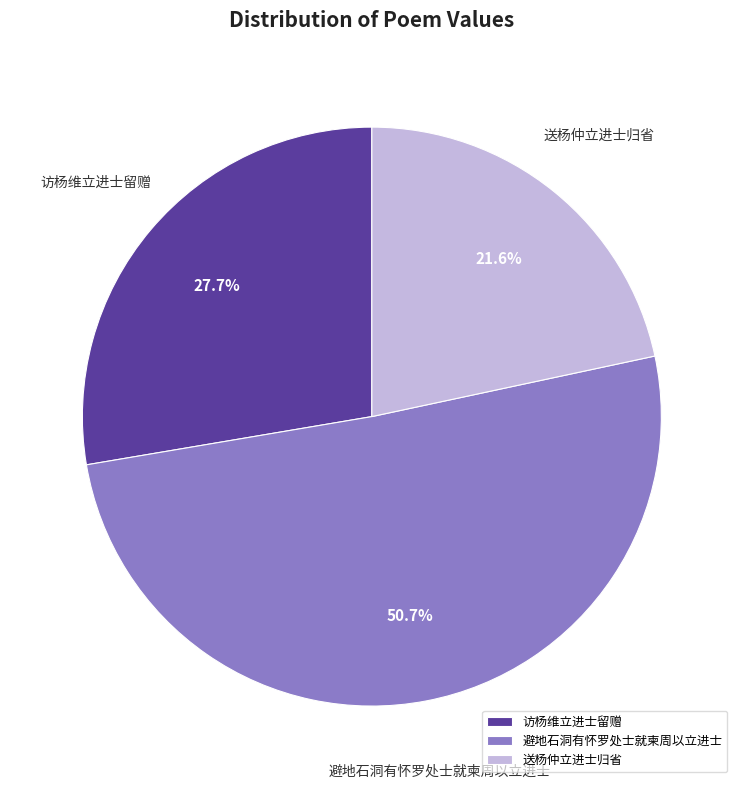

Combined, what portion of the pie is 避地石洞有怀罗处士就柬周以立进士 and 送杨仲立进士归省?

72.3%